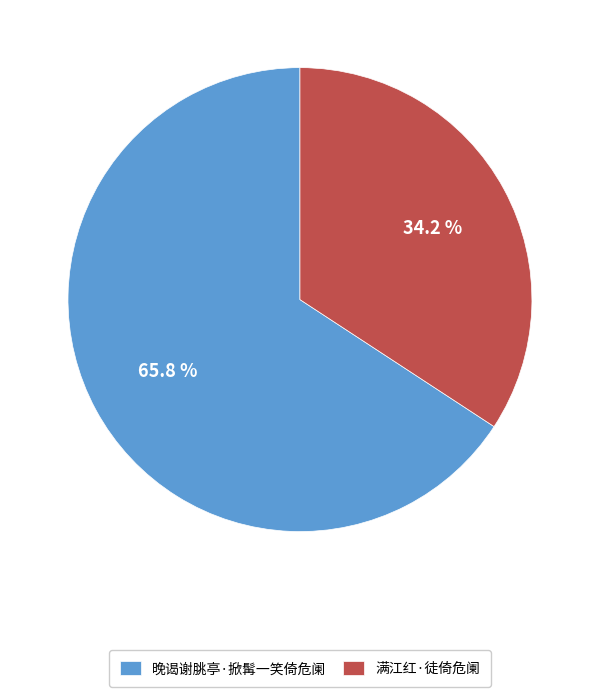

What is the majority slice?

晚谒谢朓亭·掀髯一笑倚危阑